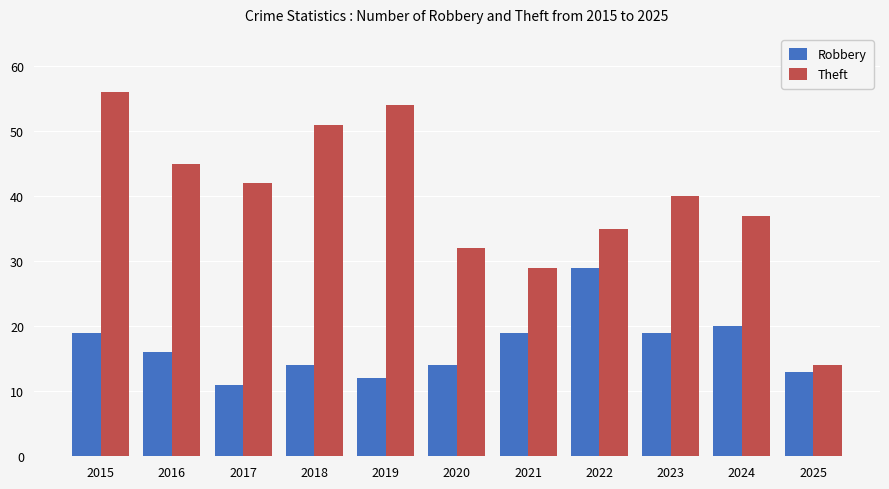

What are all the series names shown in the legend?

Robbery, Theft